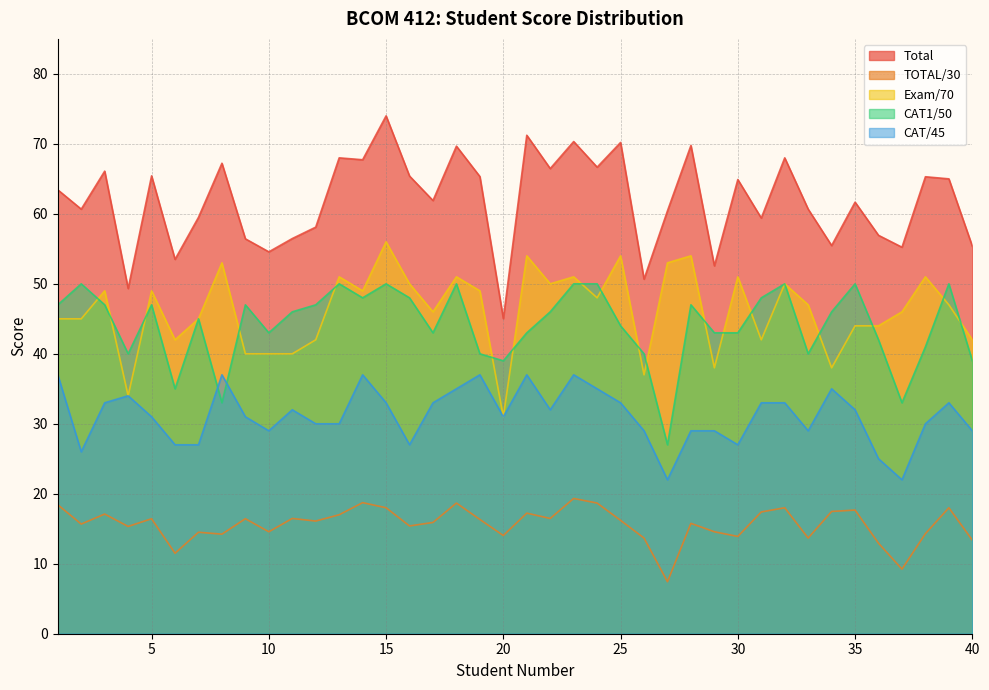

Is the value of Total at 11 greater than the value of TOTAL/30 at 30?

Yes